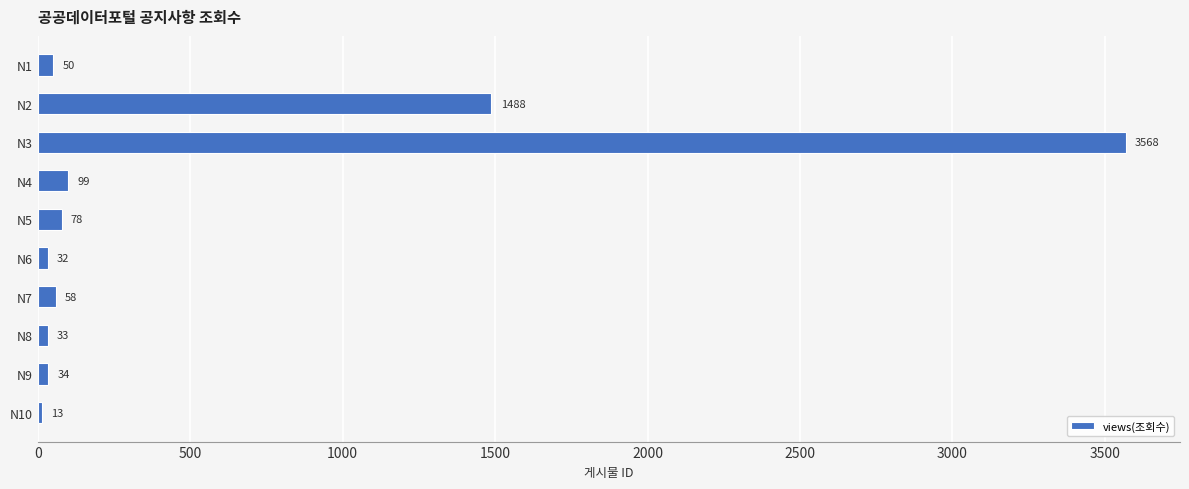

What is the difference between the second highest and second lowest values?

1456